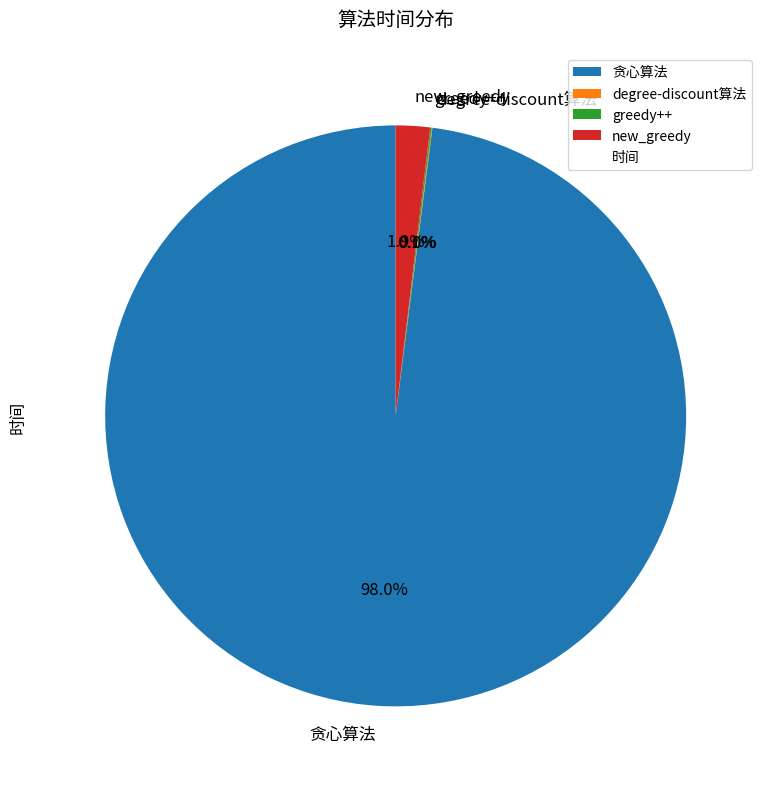

Is it true that 贪心算法 is 98% of the pie?

True